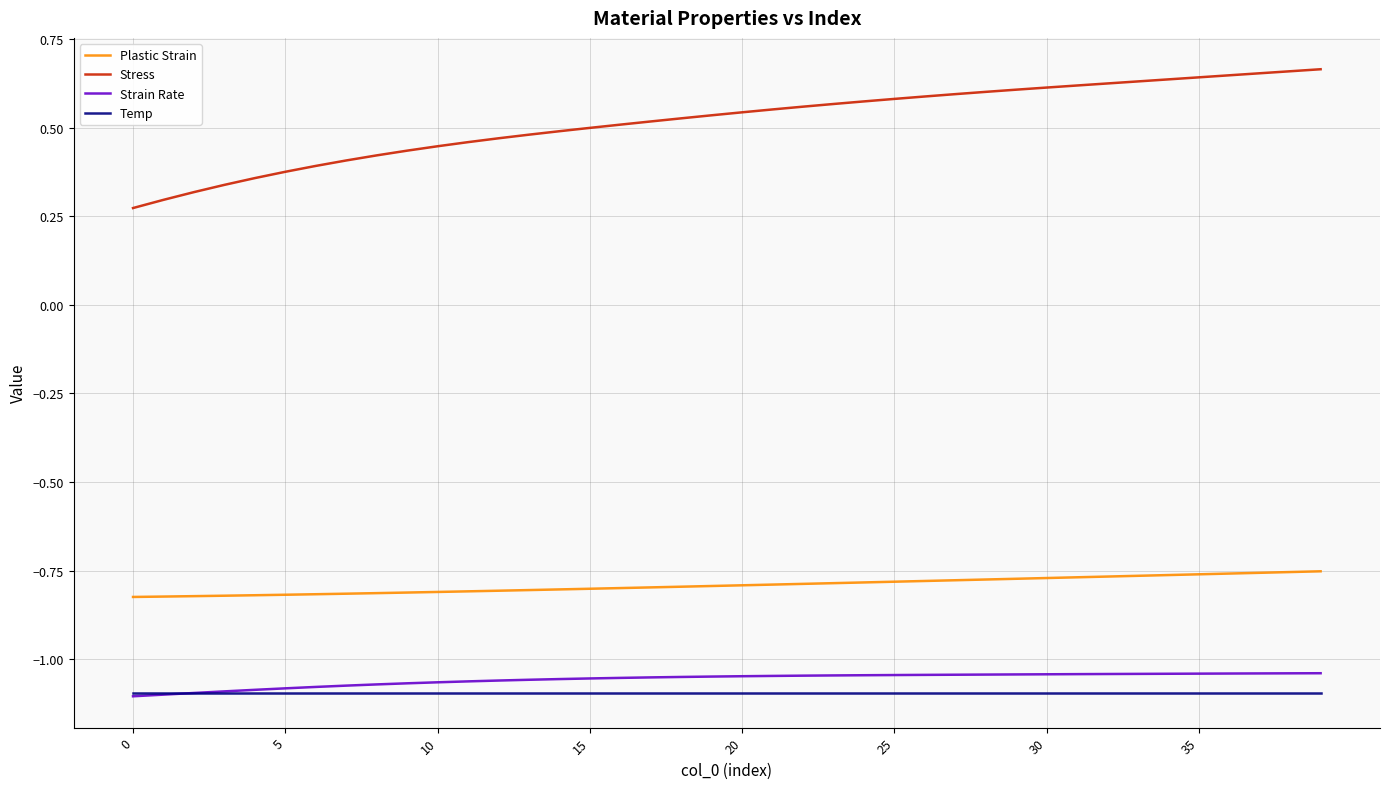

True or false: Plastic Strain and Stress cross at least once.

False